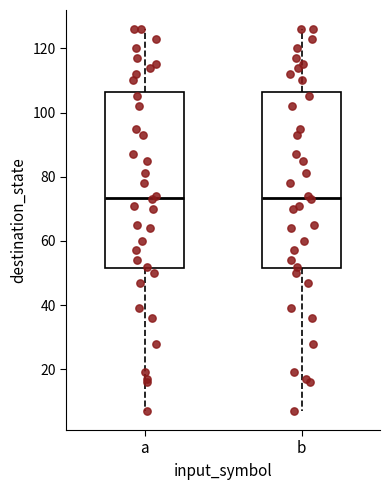

Reading left to right, read every box against the y-axis: the position of its median line, the range the box covers, and the ends of its whiskers. The values are not printed on the chart, so give them approximately, as read against the axis.

a: median 74, box 52 to 106, whiskers 8 to 126
b: median 74, box 52 to 106, whiskers 8 to 126